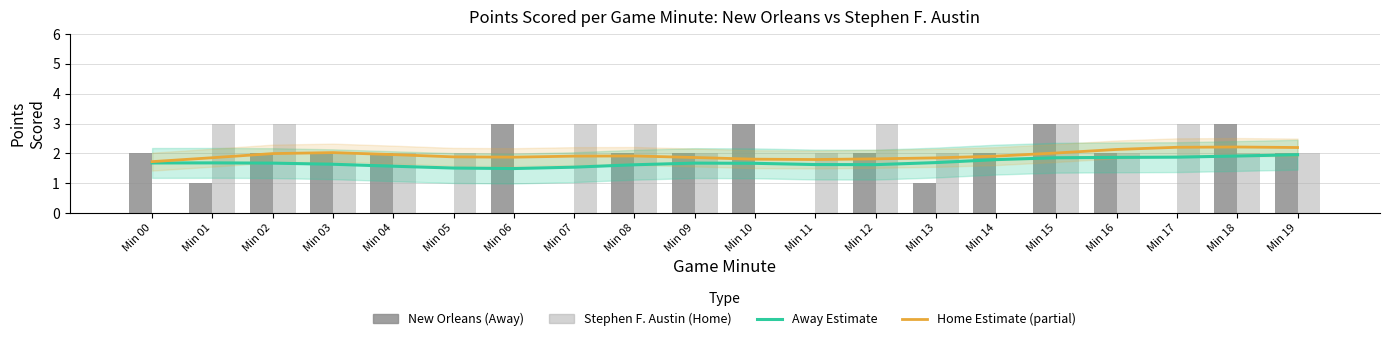

Which label corresponds to the smallest value in the chart?

Min 05